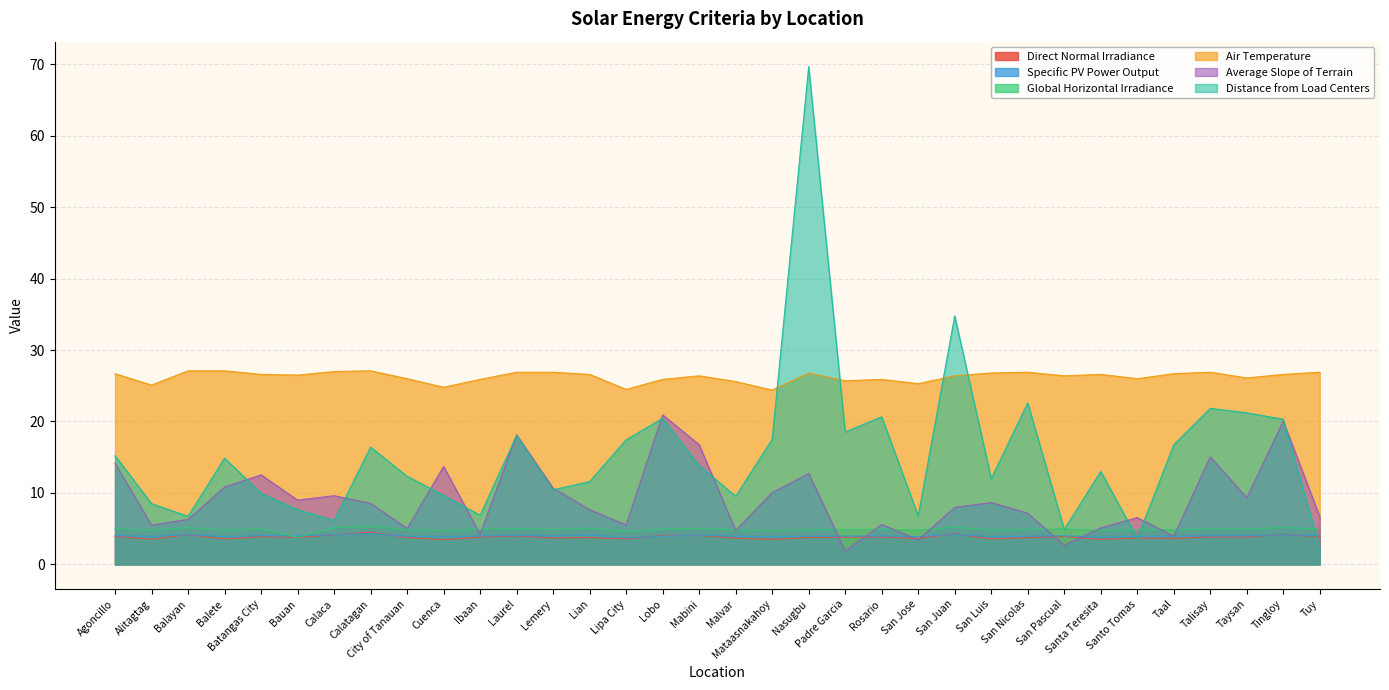

True or false: Distance from Load Centers has more than 2 points higher than both neighbors.

True